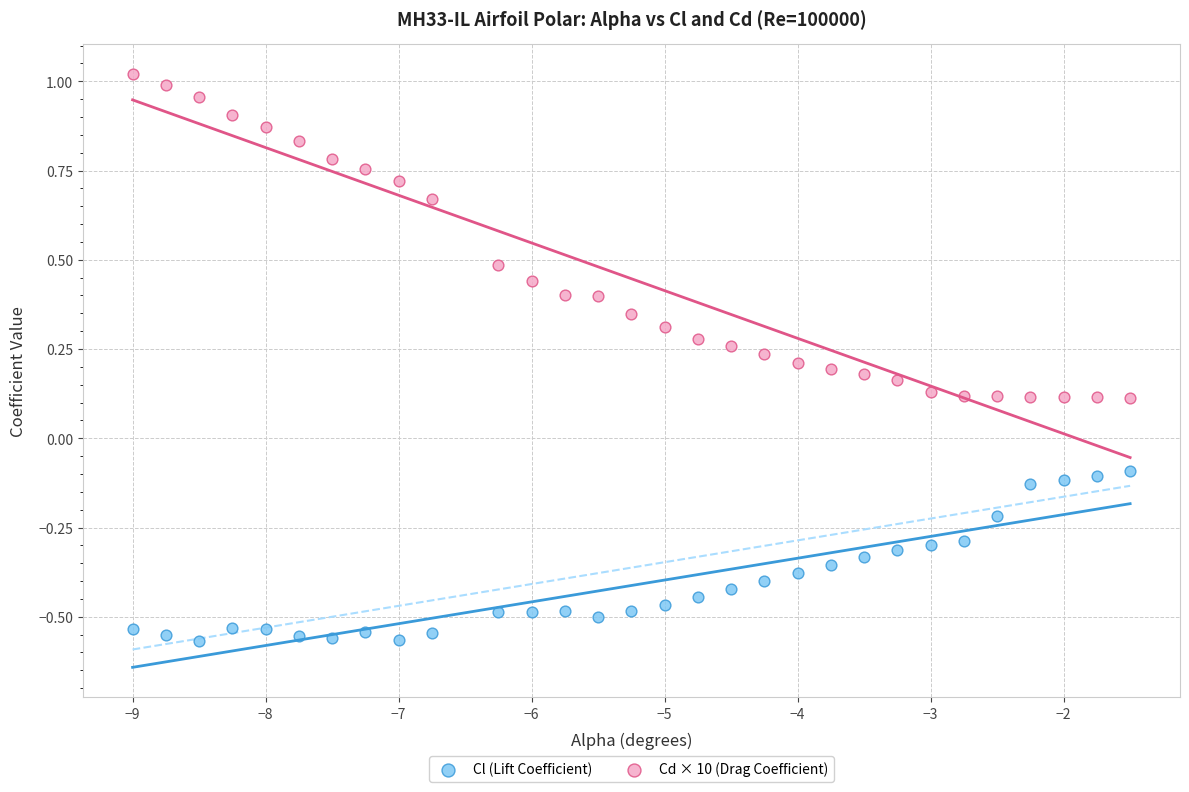

Across all data points, what is the range of Y values (max minus min)?

1.6